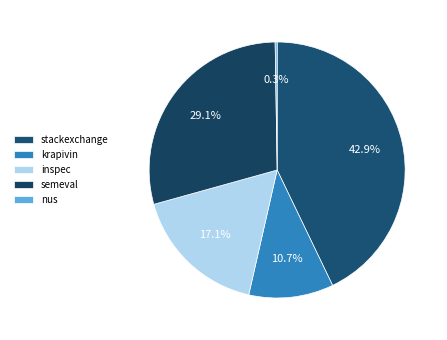

Count the number of slices in the pie.

5